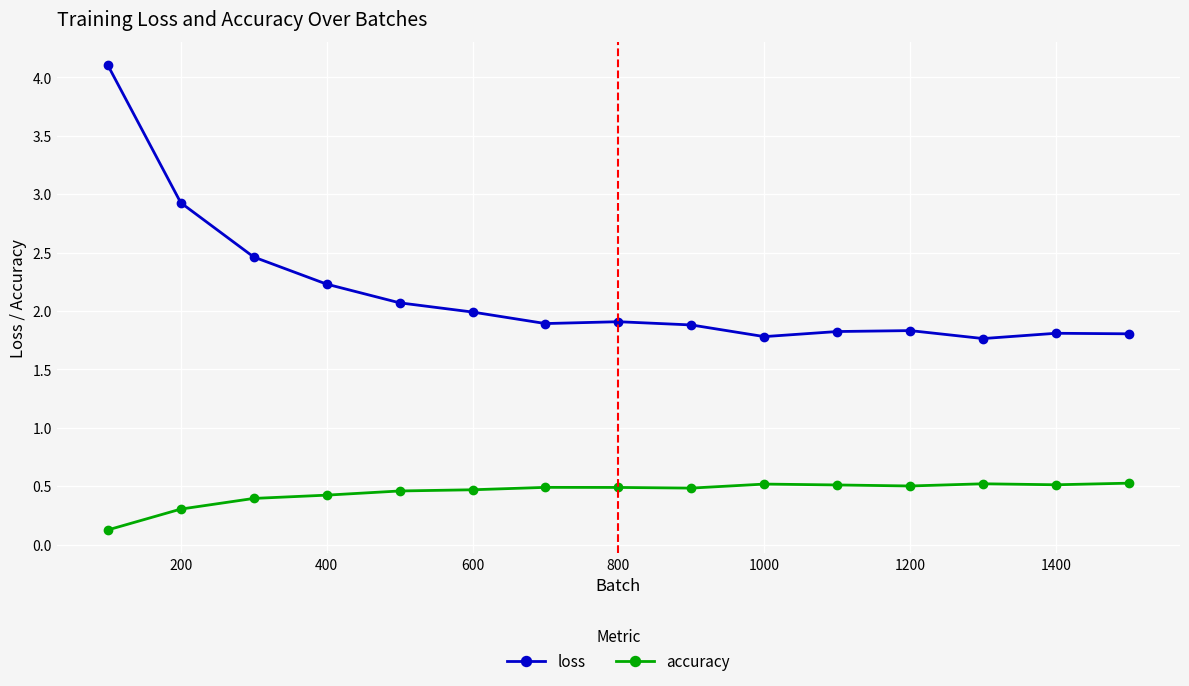

What is the value of the loss point at the 2nd from the left?

2.9